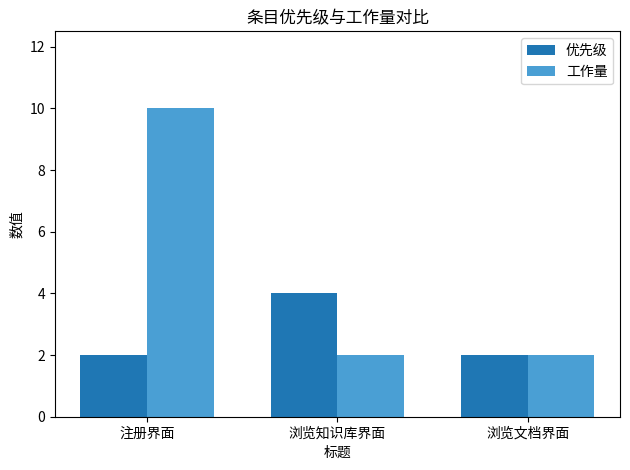

Rank the series by their maximum value, from highest to lowest.

工作量, 优先级